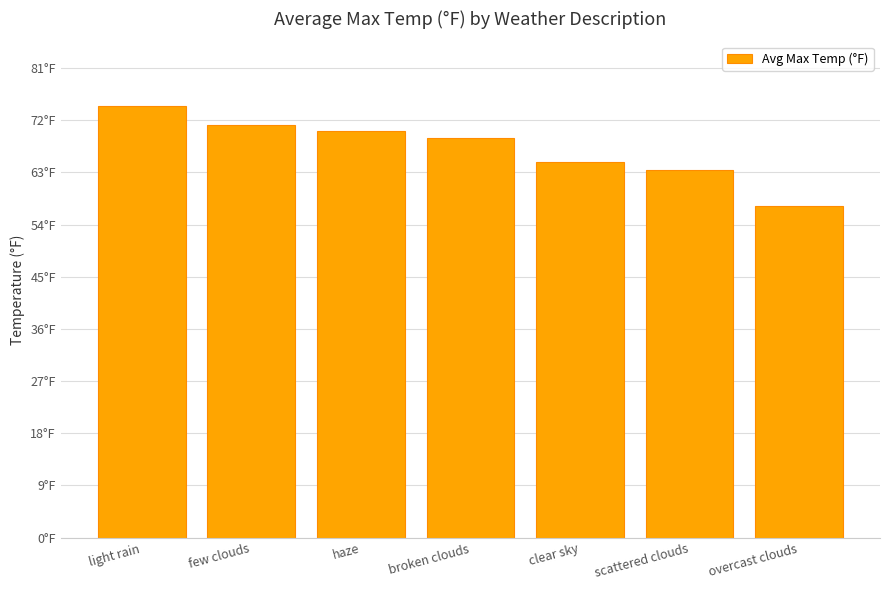

What is the change in value from light rain to haze?

-4.2